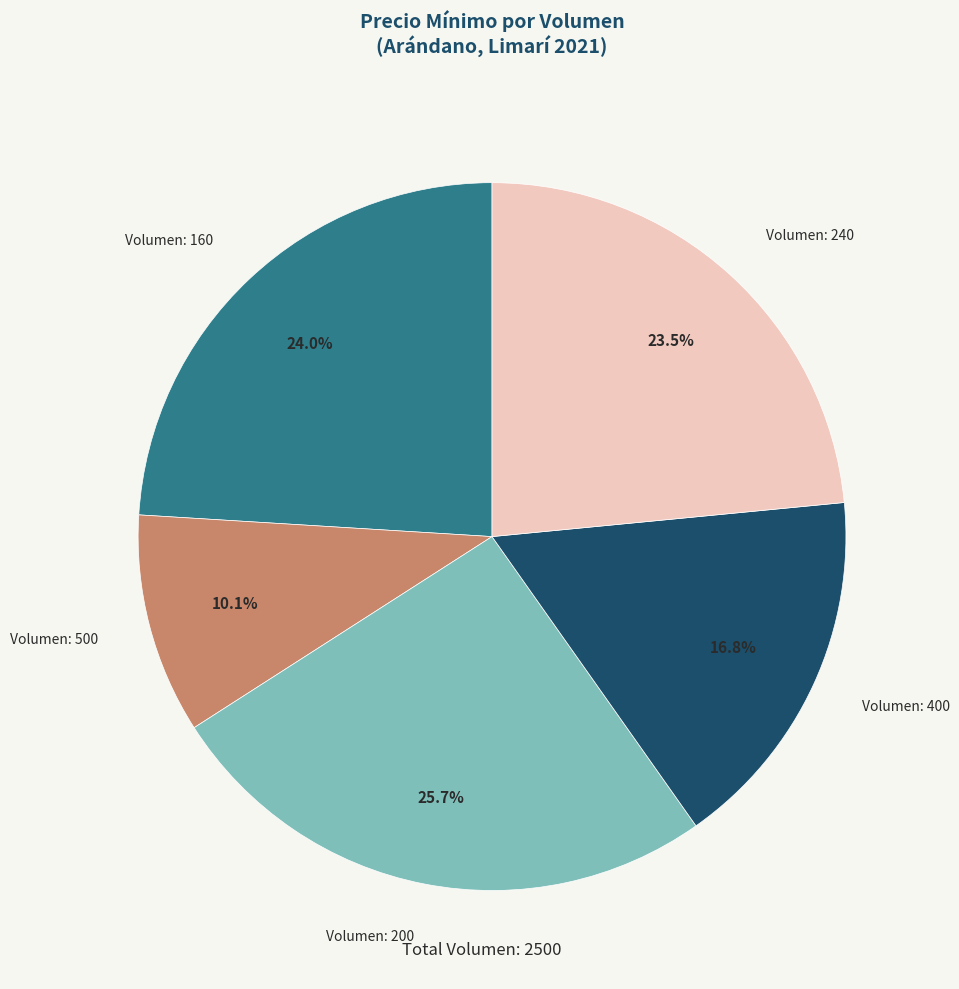

How many segments does this pie chart have?

5